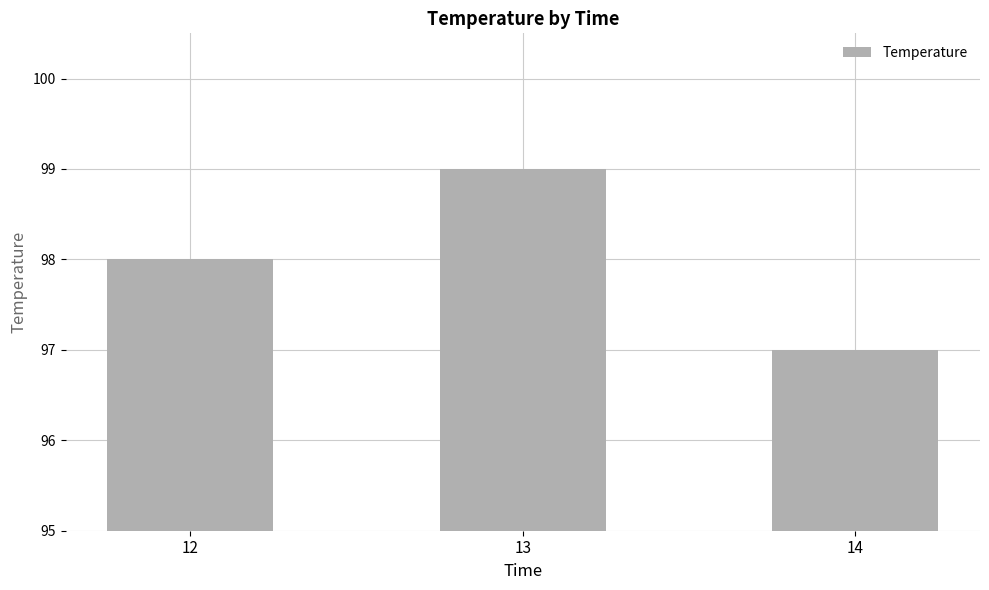

Reading left to right, list all the values displayed in this chart.

98	99	97